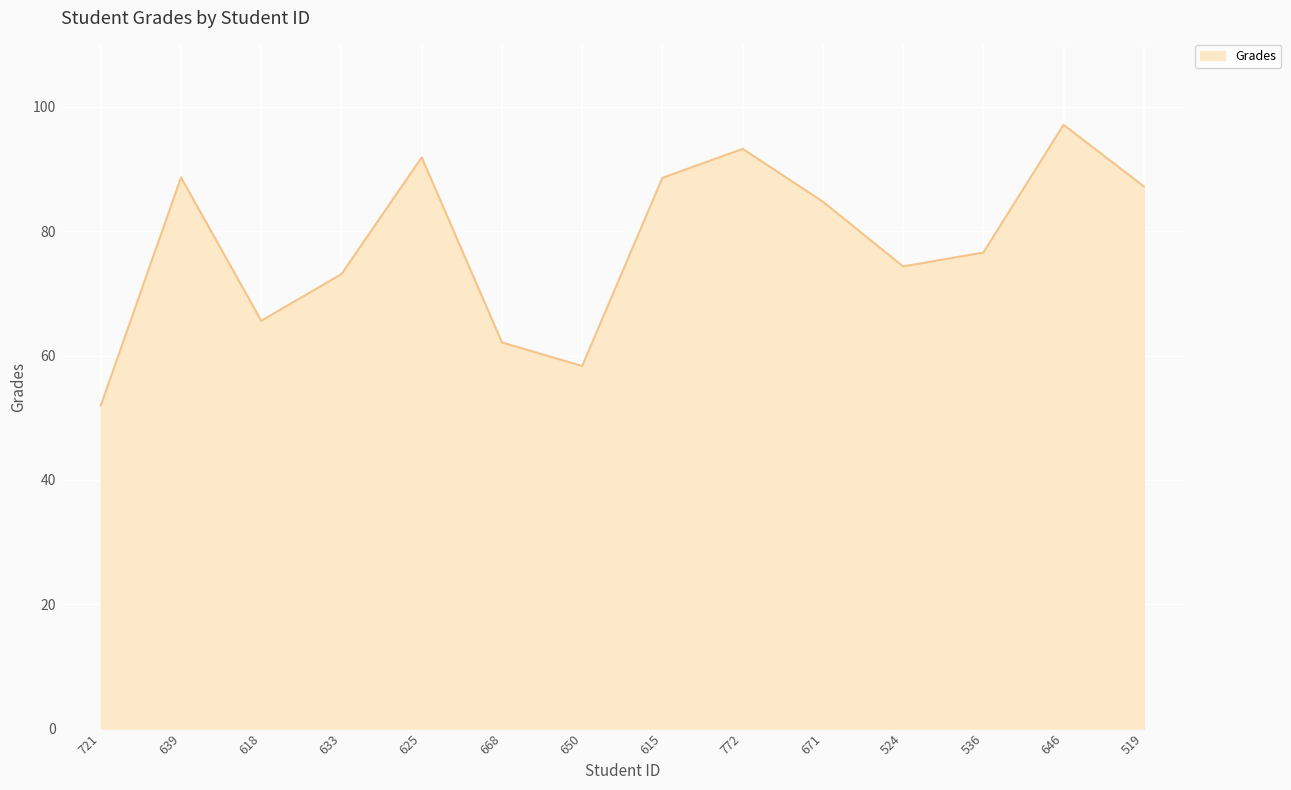

What is the difference between the maximum and minimum values?

45.2